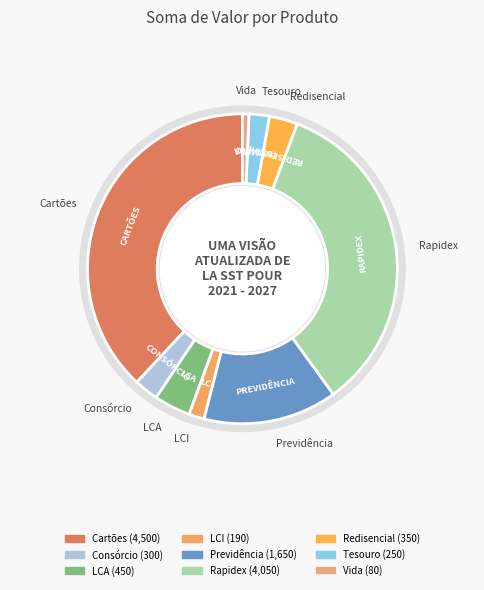

Which slice is the smallest?

Vida